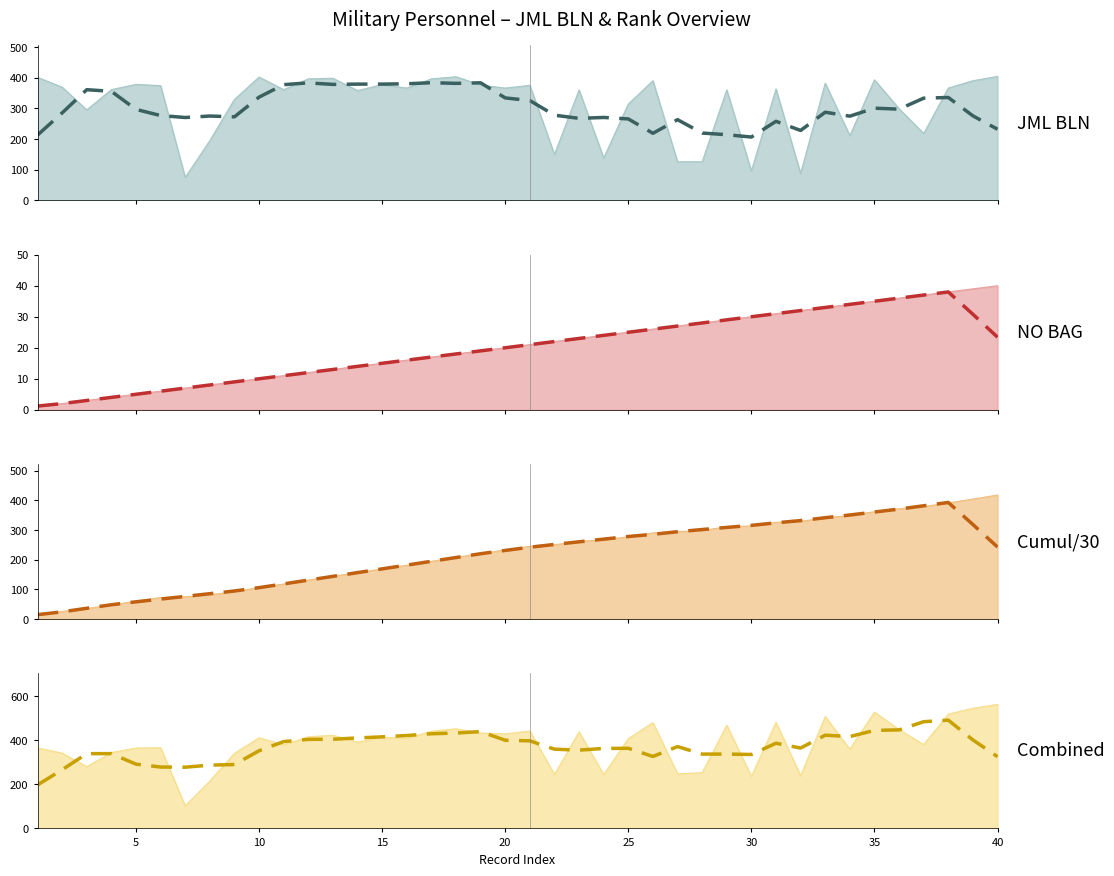

List the series in order of their overall mean, lowest first.

NO BAG (smoothed), Cumul/30 (smoothed), JML BLN (smoothed), Combined (smoothed)